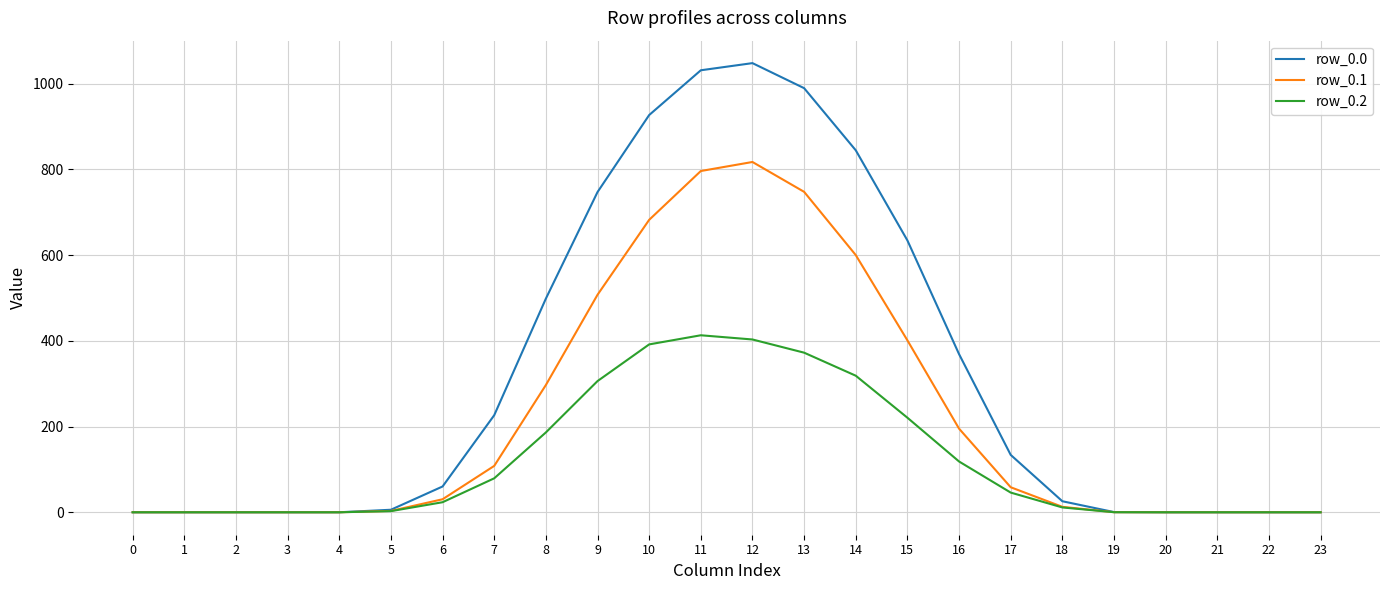

Where does the row_0.0 series first go above 60?

6